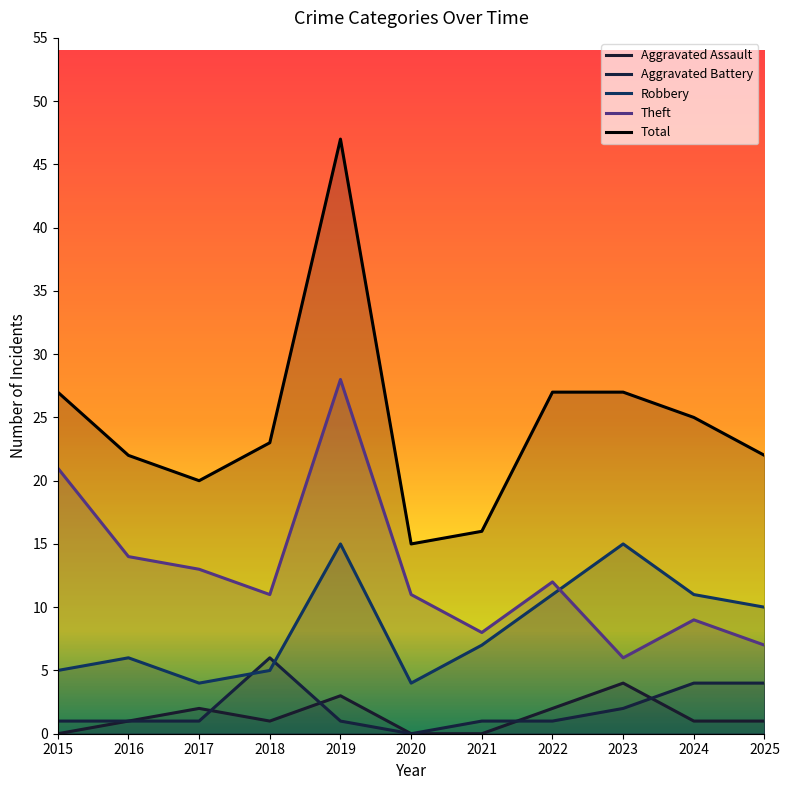

How many lines are shown in the chart?

5